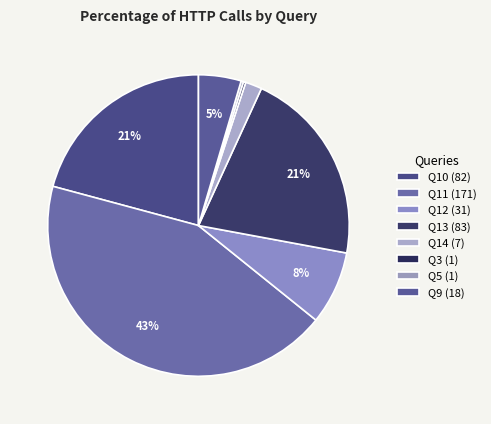

Which category has the smallest portion of the pie?

Q3